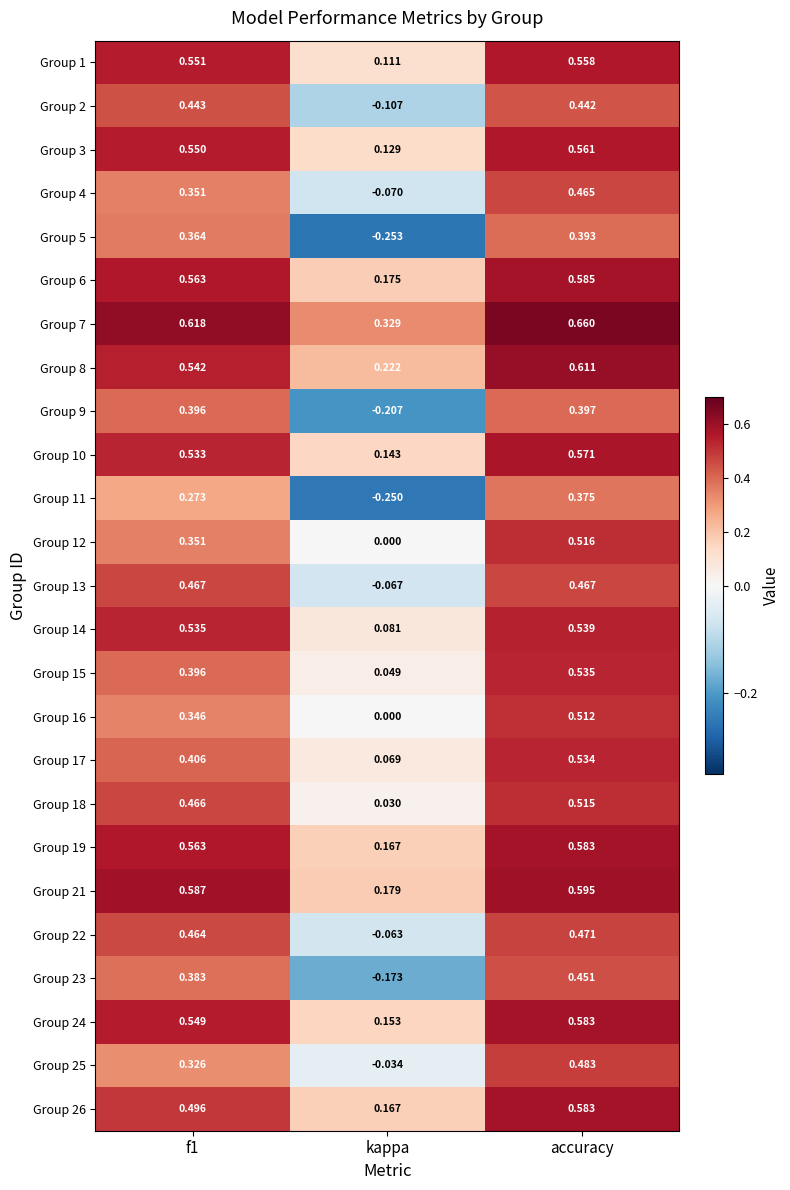

Which category has the lowest value in the Group 21 series?

kappa